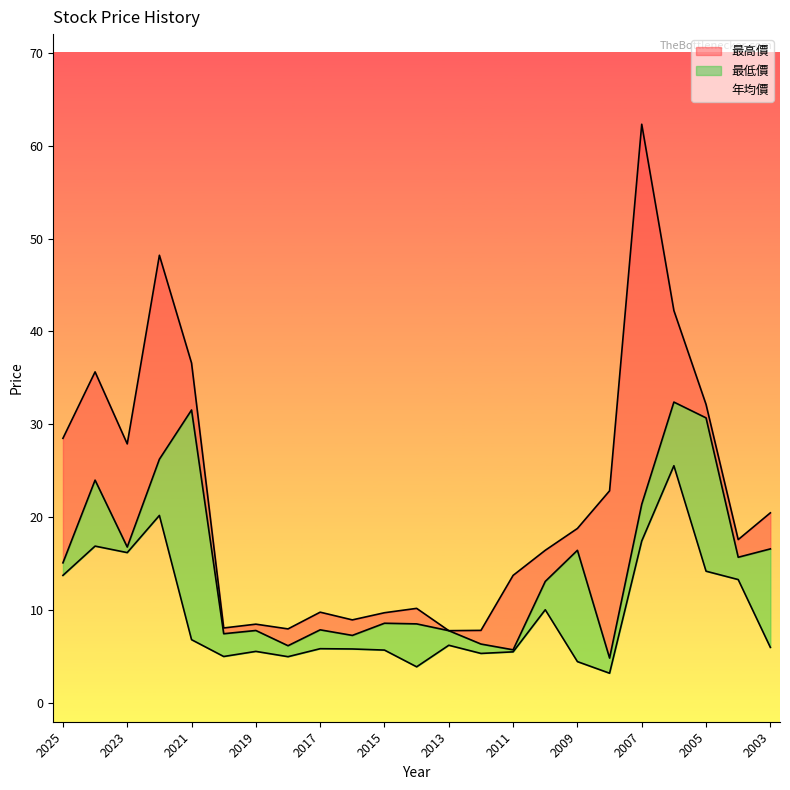

What is the spread (max minus min) of values at 2006?

16.7